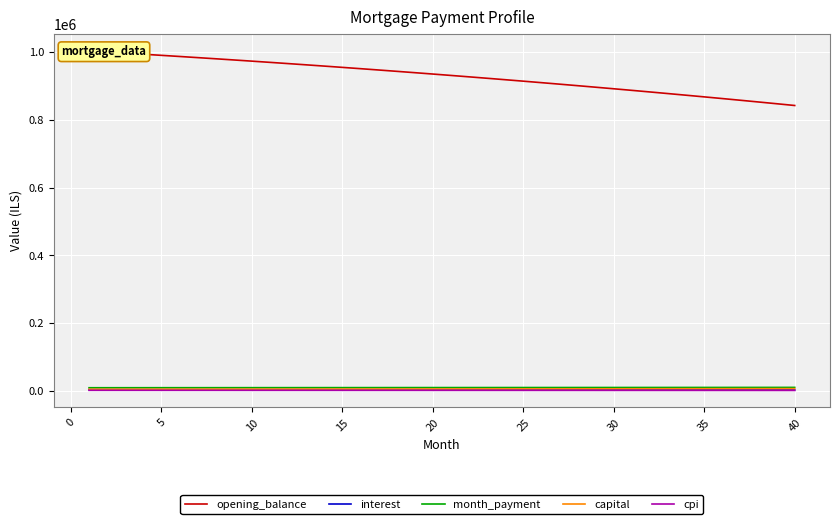

At how many categories does at least one series exceed 121132?

40